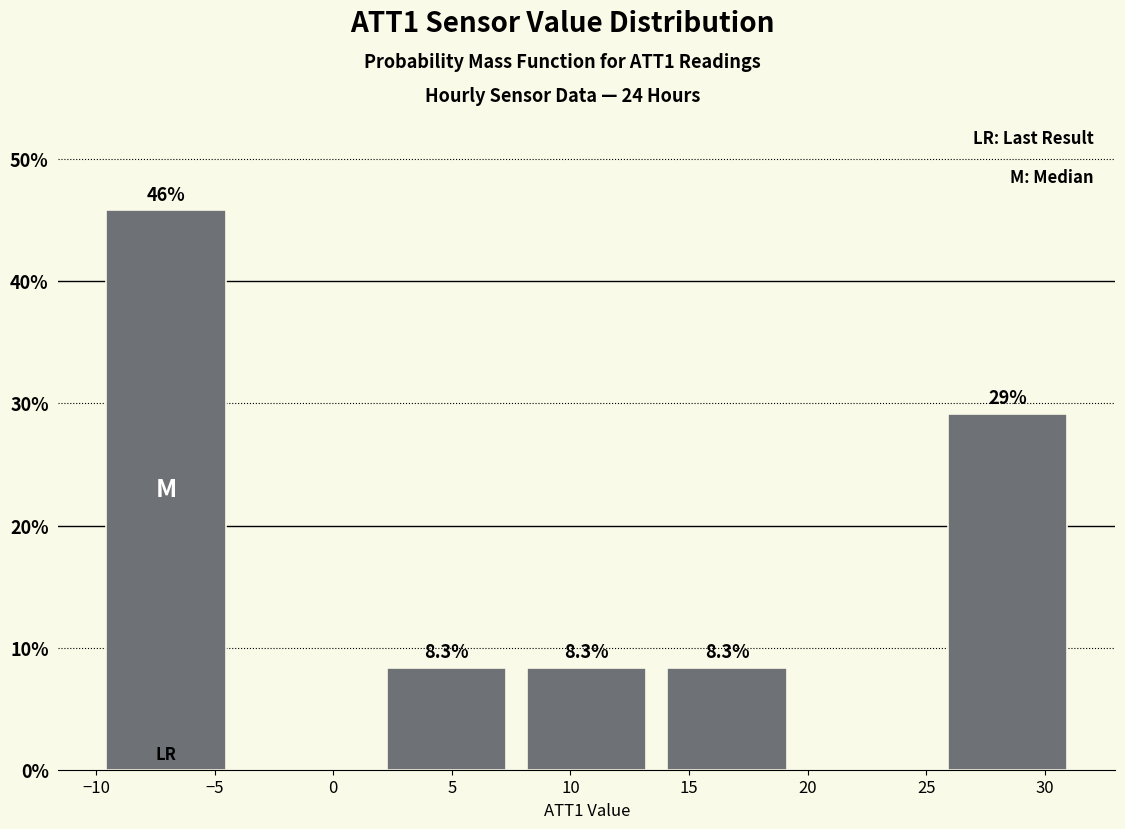

Over which range of the x-axis is the bar tallest?

-10.0 to -4.0